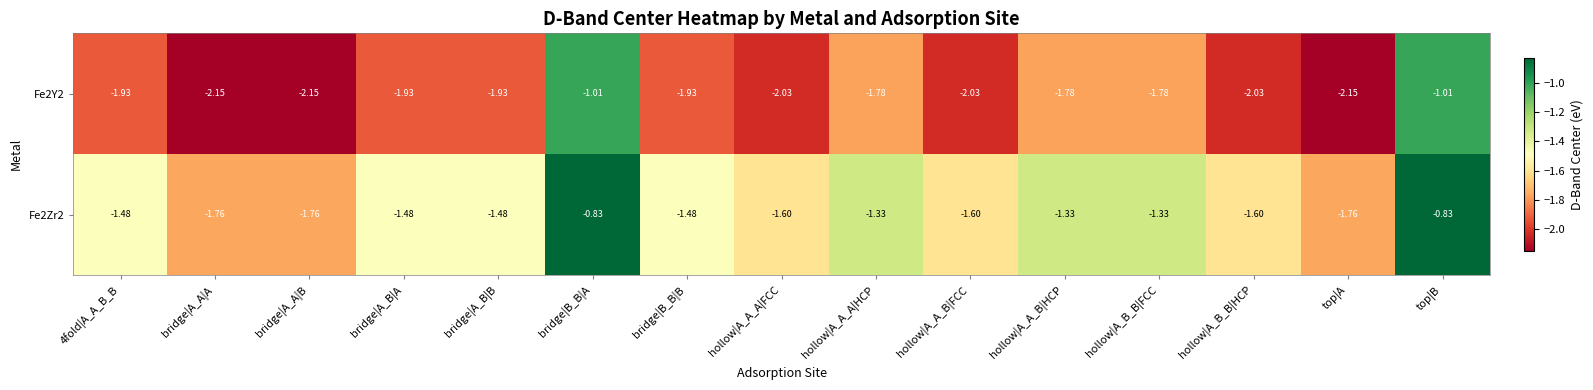

Is the value of Fe2Zr2 at bridge|A_A|B greater than the value of Fe2Y2 at hollow|A_B_B|FCC?

Yes